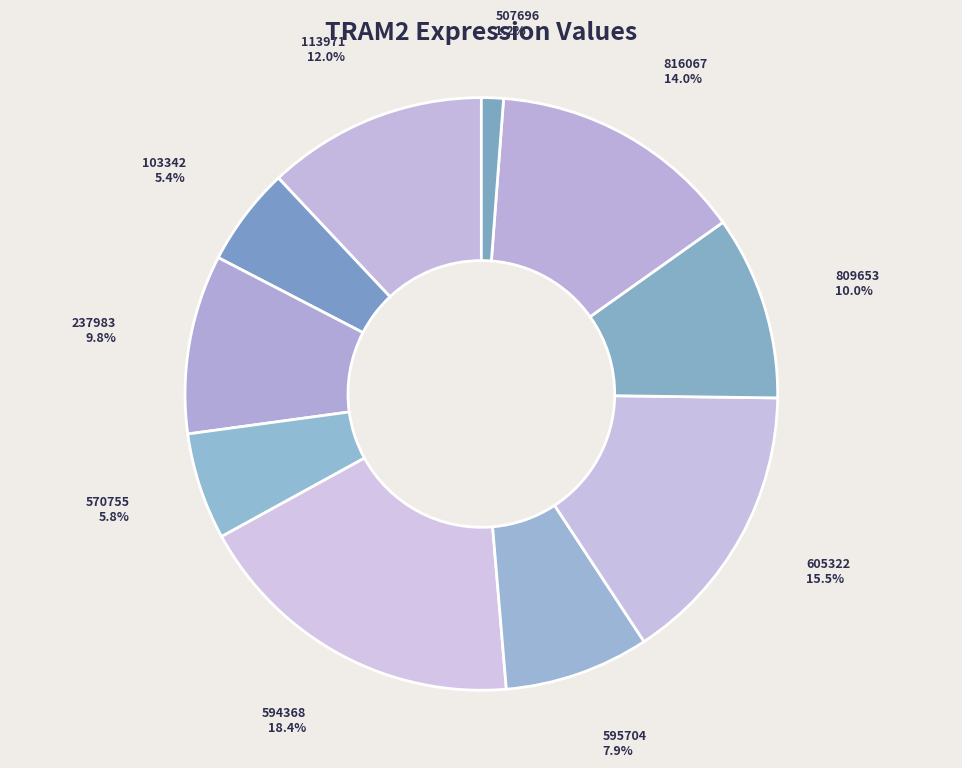

Is it true that 237983 is 10% of the pie?

True